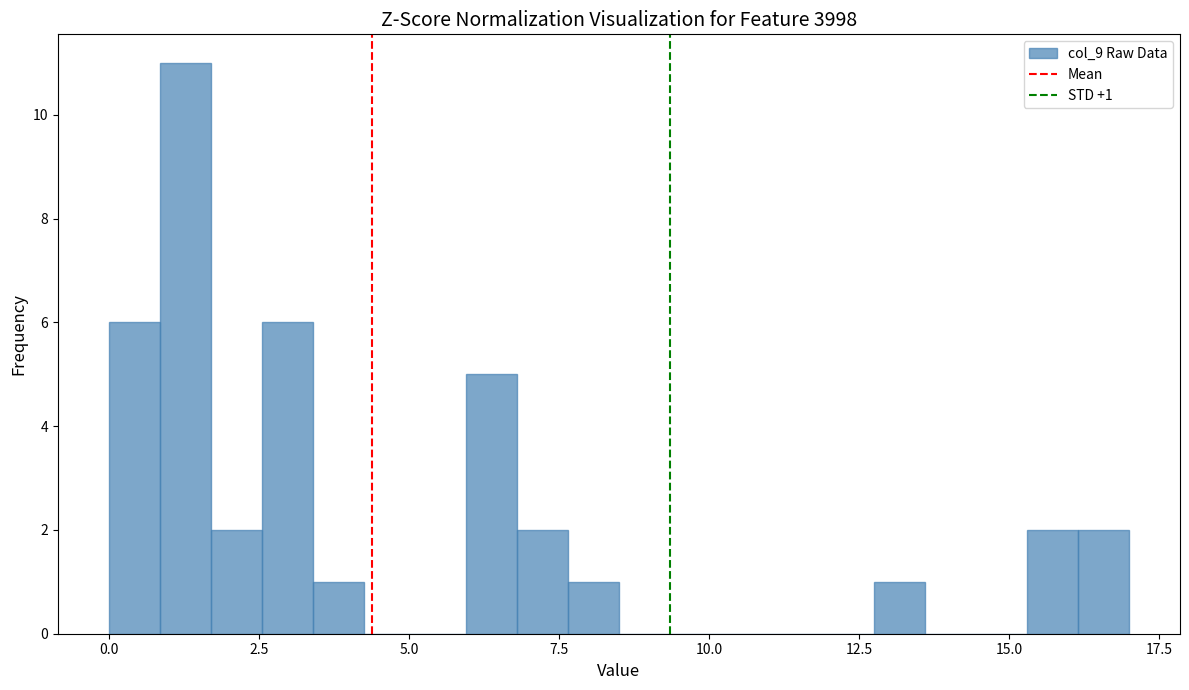

Around what value on the x-axis is the tallest bar? Give the approximate position of its centre, as read against the axis.

1.5